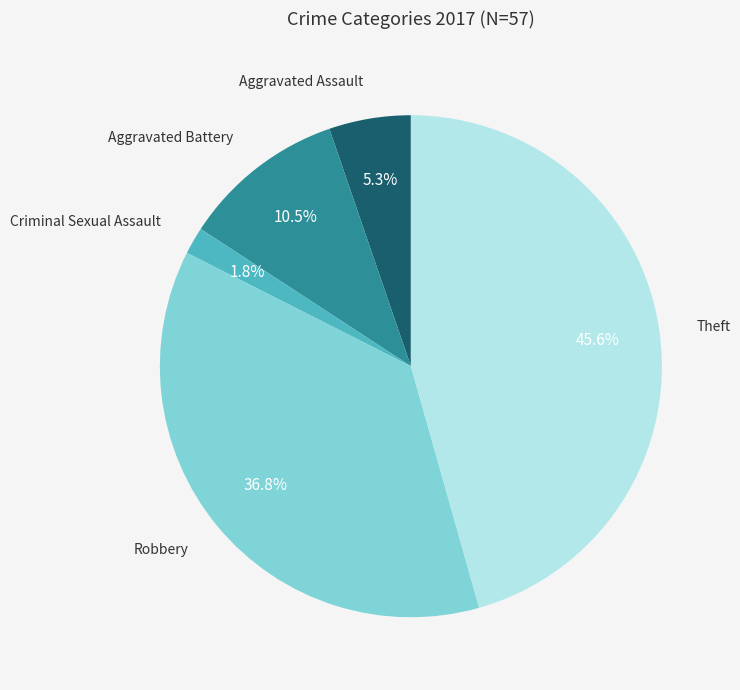

Is there a majority slice in this chart?

No